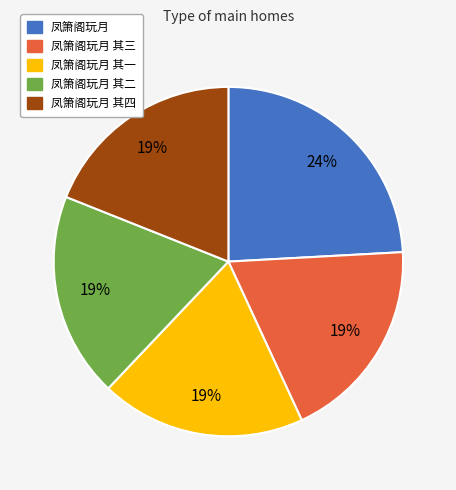

Is there any slice that represents more than half of the pie?

No